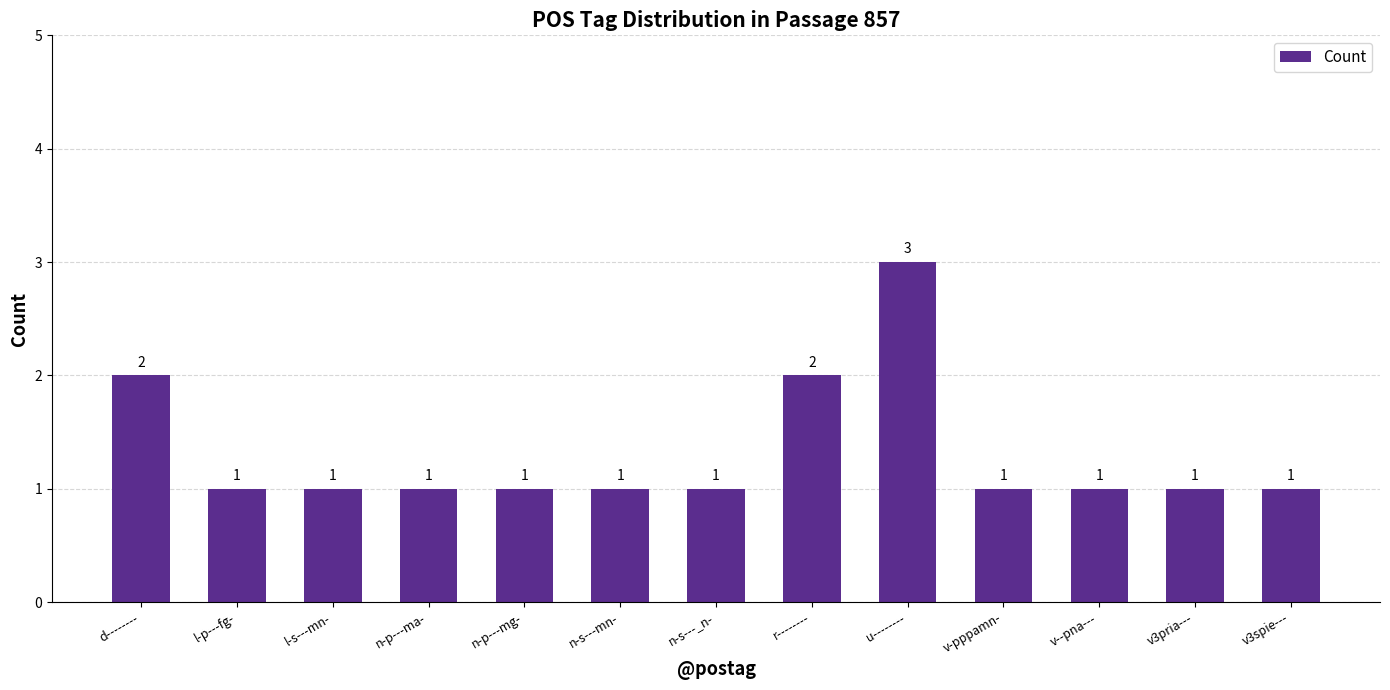

What is the value of the 6th bar from the left?

1